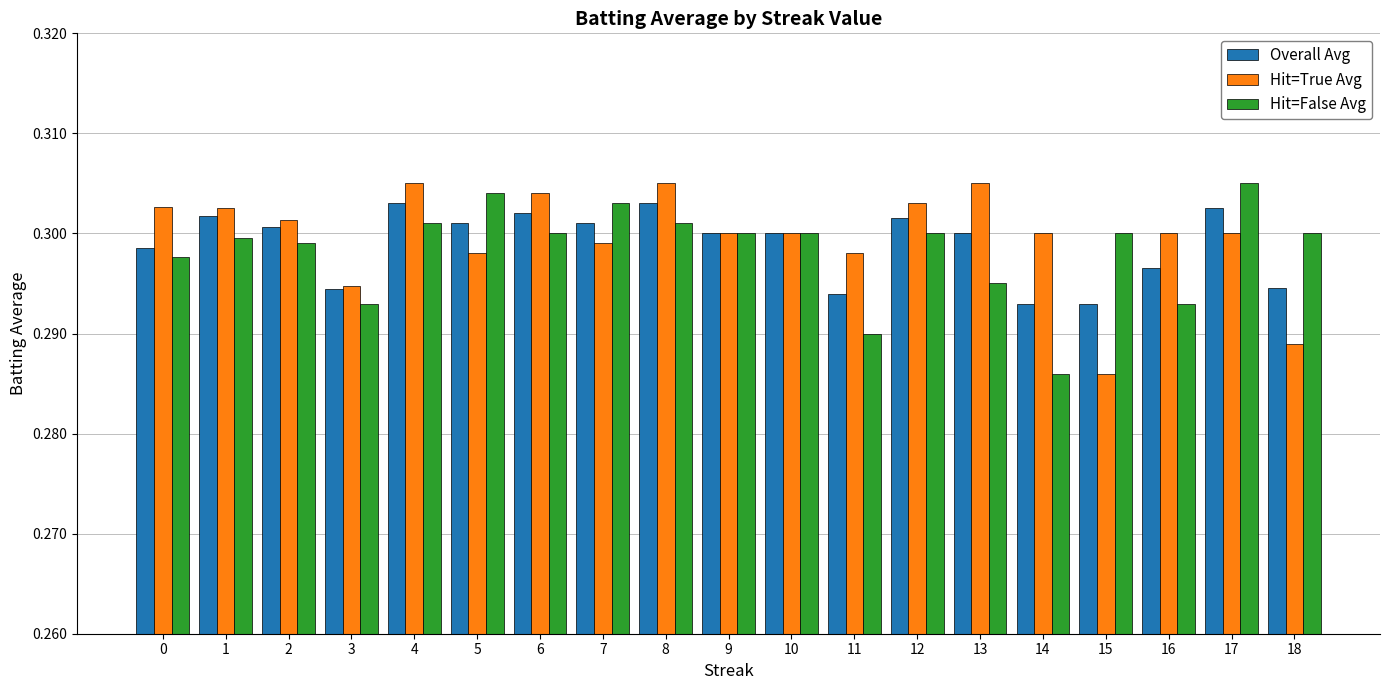

Rank the series at 14 from highest to lowest value.

Hit=True Avg, Overall Avg, Hit=False Avg